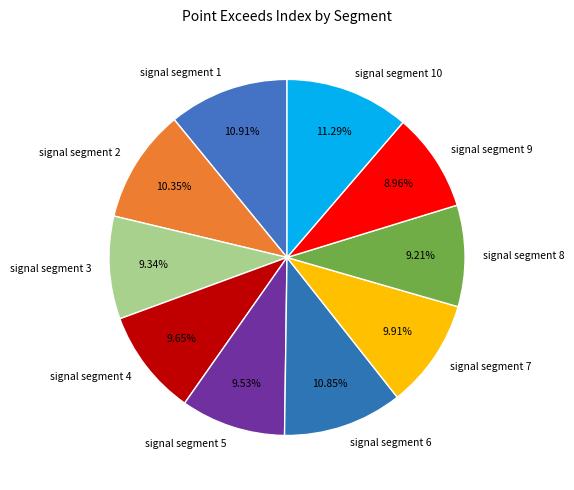

Does any single category account for the majority?

No